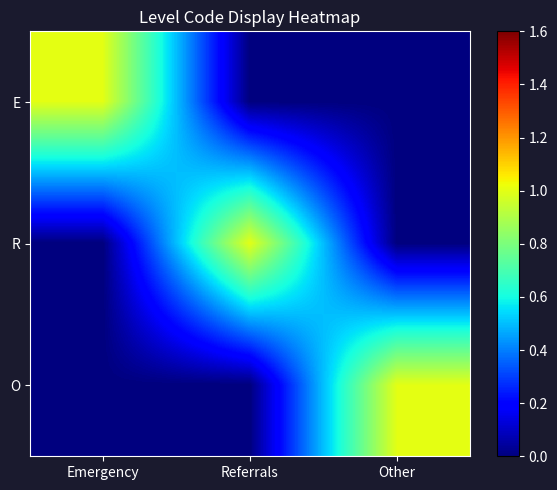

Which has a higher value, Other or Referrals?

Other